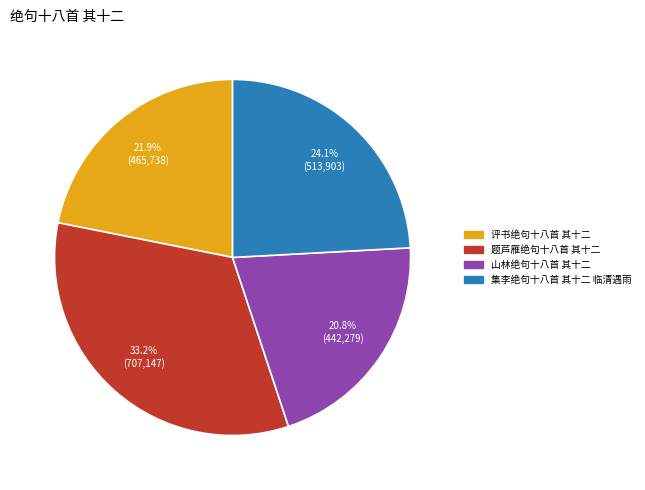

The 集李绝句十八首 其十二 临清遇雨 slice represents 15% of the pie. True or false?

False